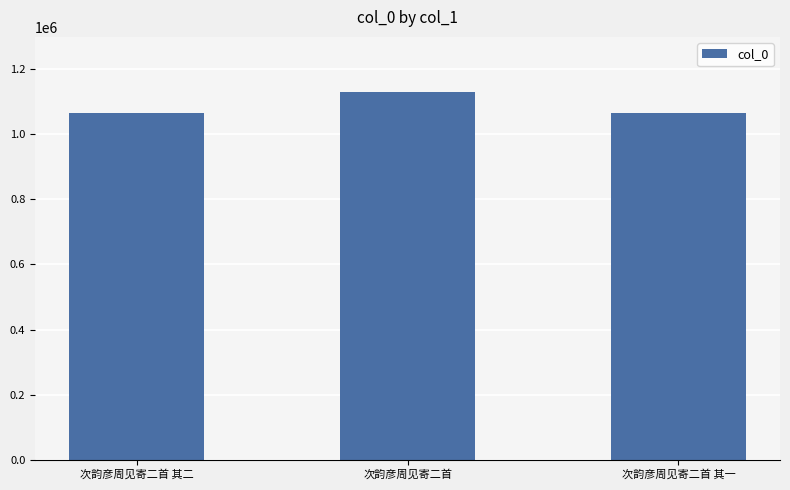

The chart shows a value of 1064382 at 次韵彦周见寄二首 其一. True or false?

True